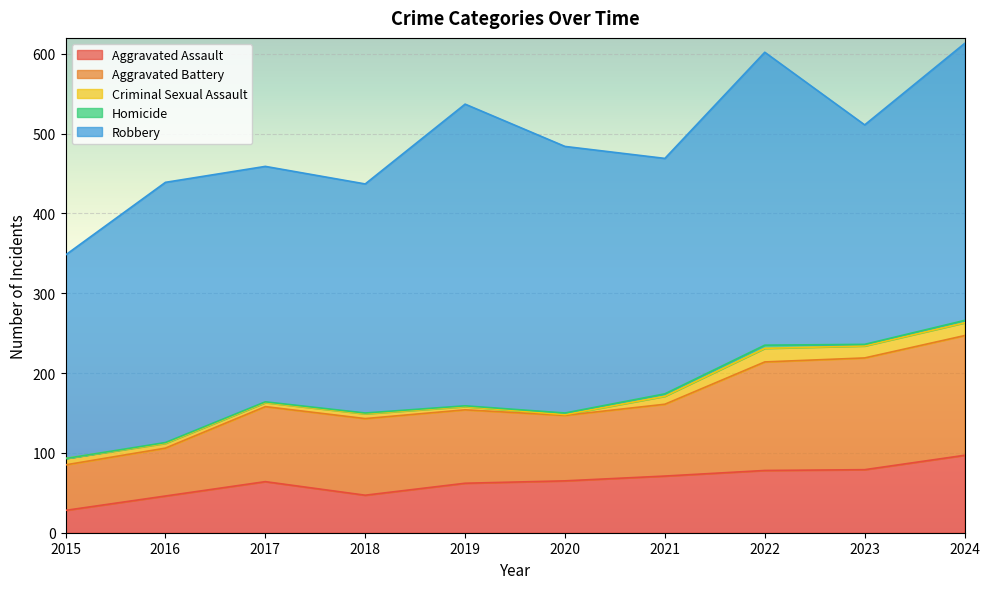

Rank the series by their maximum value, from lowest to highest.

Homicide, Criminal Sexual Assault, Aggravated Assault, Aggravated Battery, Robbery